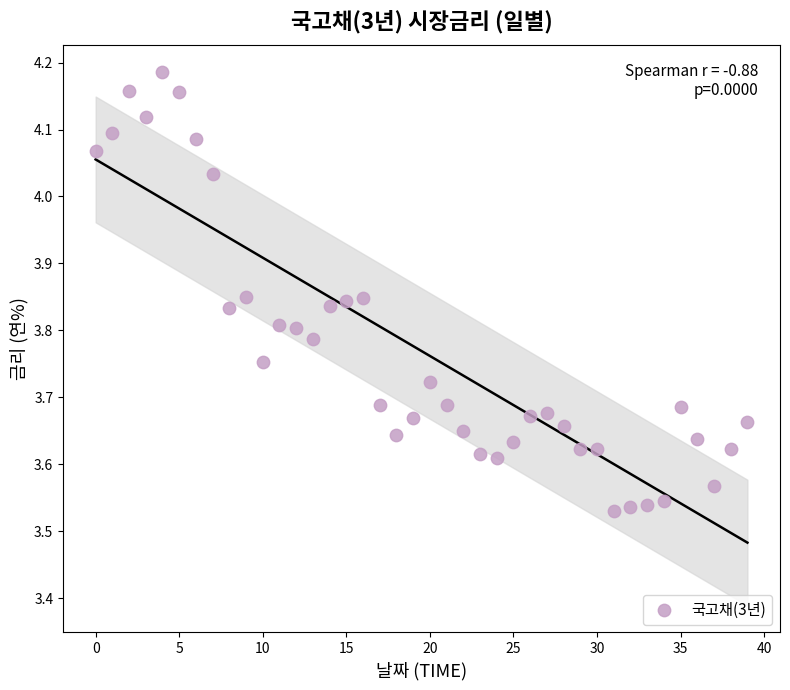

What is the range of Y values (max minus min)?

0.7